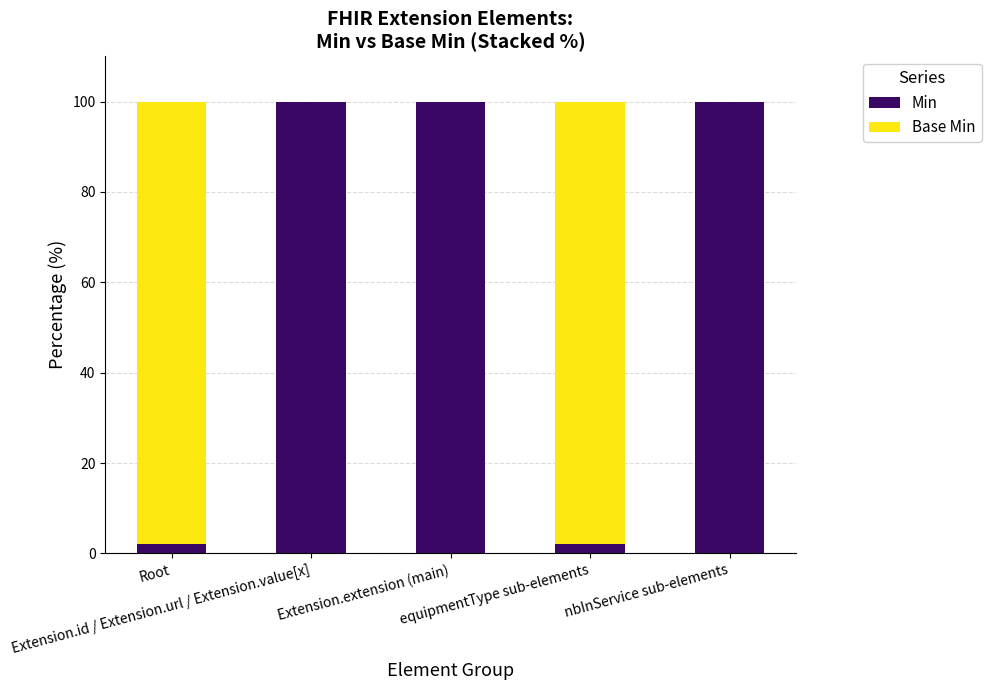

What is the maximum value for Min?

100